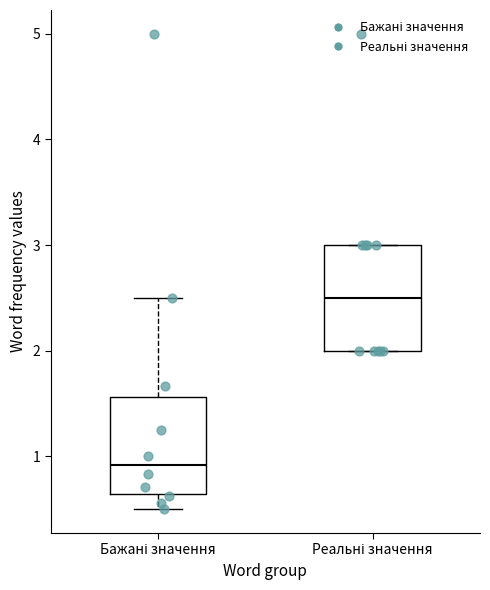

Reading left to right, transcribe this box plot: for each box, give where its median line is, the range the box spans, and where its two whiskers end, as read against the y-axis. The values are not printed on the chart, so give them approximately, as read against the axis.

Бажані значення: median 0.9, box 0.6 to 1.6, whiskers 0.5 to 2.5
Реальні значення: median 2.5, box 2.0 to 3.0, whiskers 2.0 to 3.0